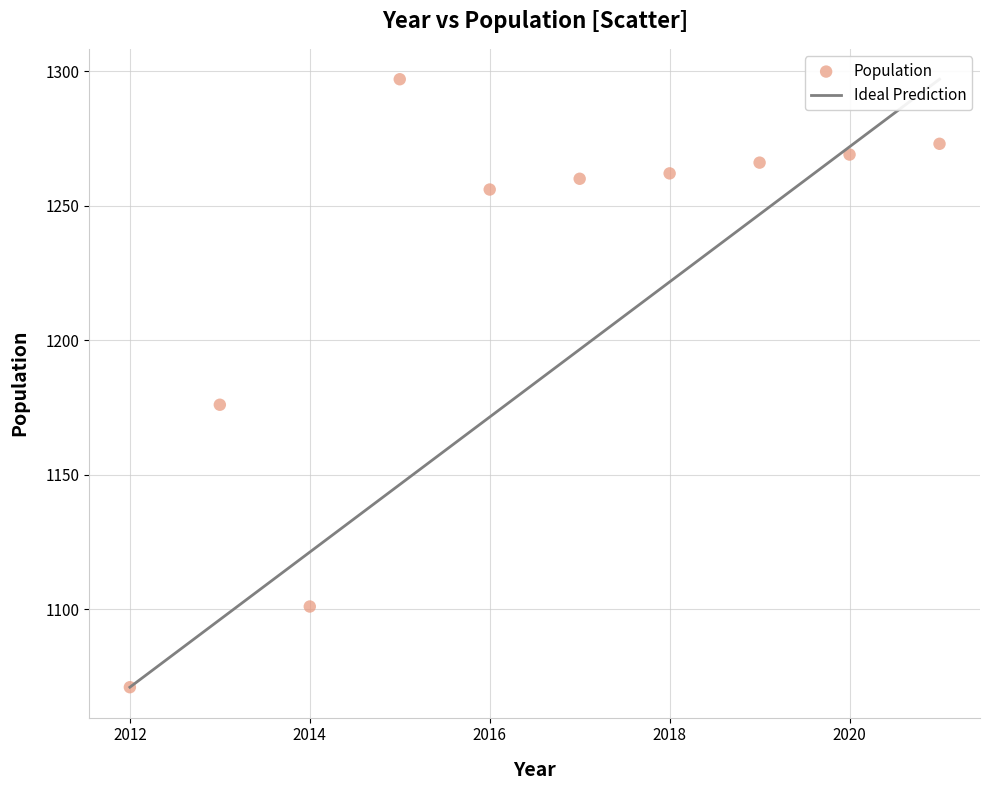

What Y value in the scatter plot is closest to 1184?

1176